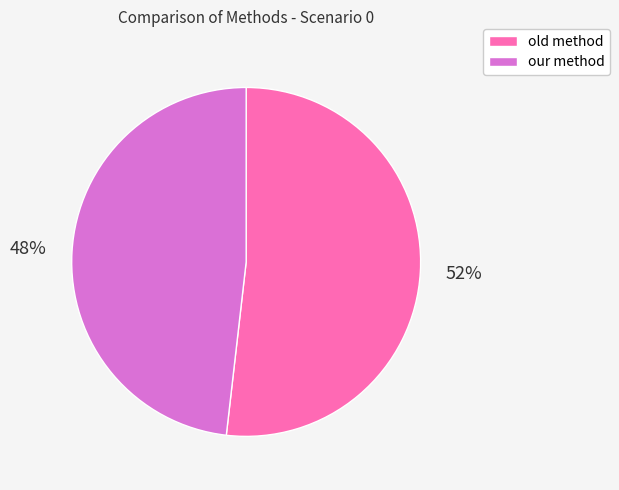

Do old method and our method together represent more than half of the pie?

Yes